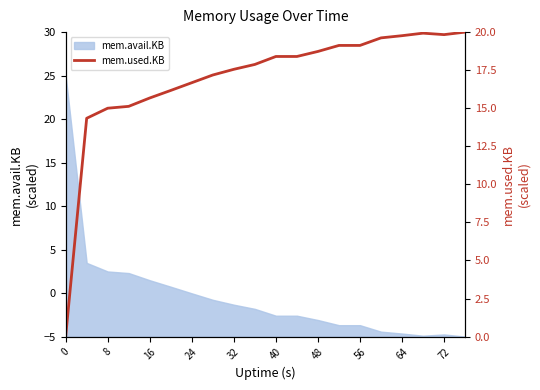

The mem.avail.KB series shows -1.3 at 32. True or false?

True